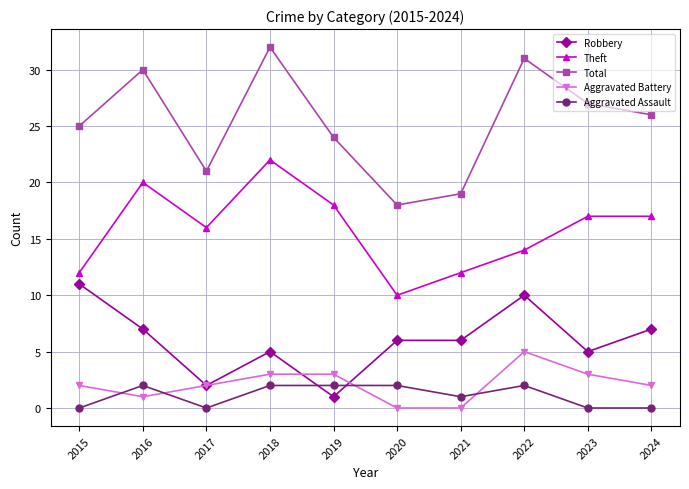

Reading left to right, list all the values displayed in this chart.

Robbery: 11	7	2	5	1	6	6	10	5	7
Theft: 12	20	16	22	18	10	12	14	17	17
Total: 25	30	21	32	24	18	19	31	27	26
Aggravated Battery: 2	1	2	3	3	0	0	5	3	2
Aggravated Assault: 0	2	0	2	2	2	1	2	0	0